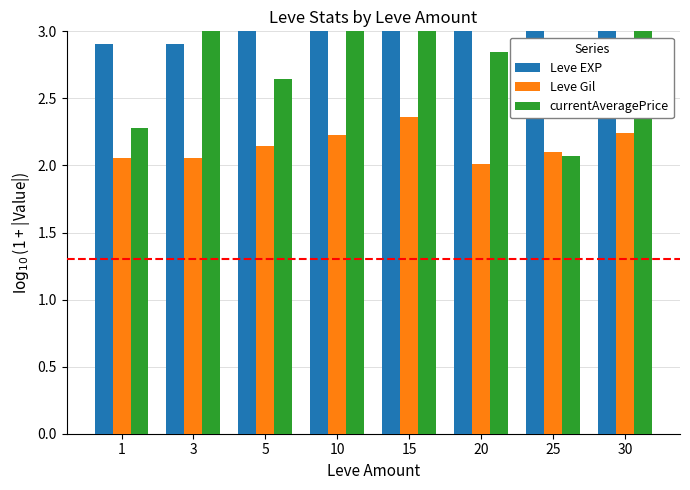

Which has a higher value, 25 or 3?

25